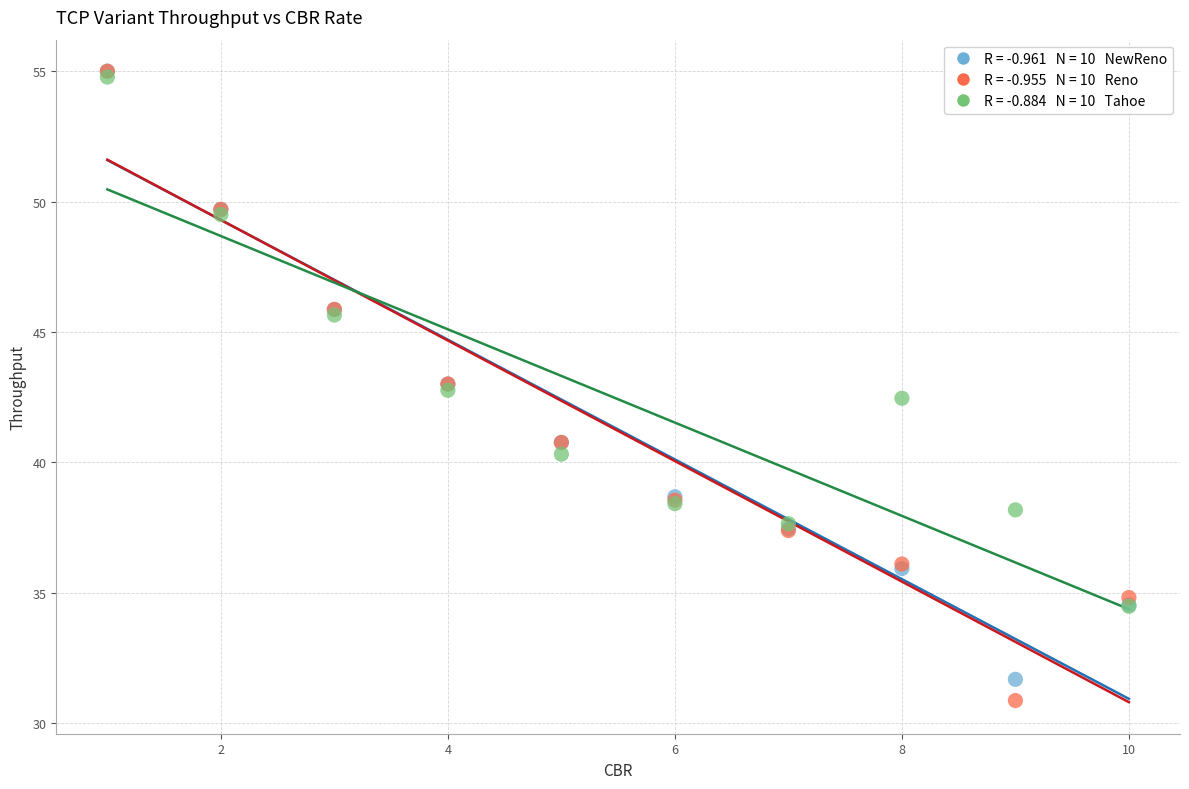

Across all series, what Y value is closest to 42?

42.5